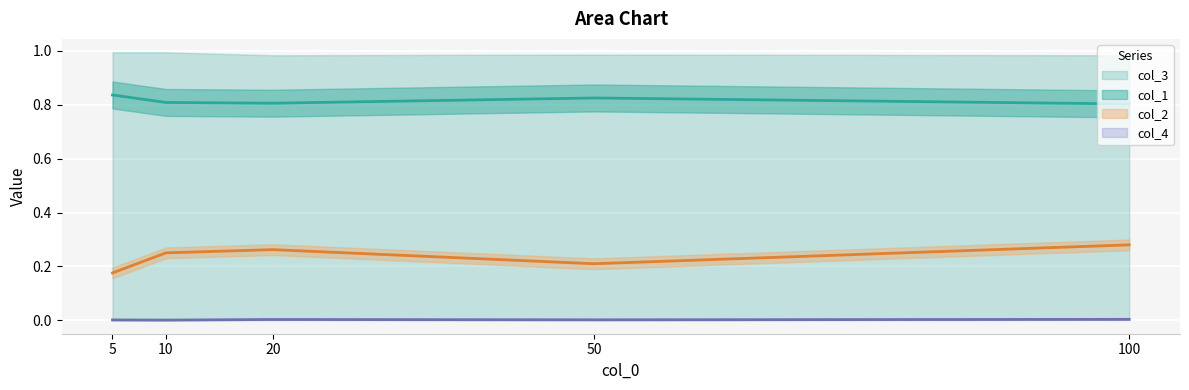

Is it true that col_2 equals 0.3 at 10?

True